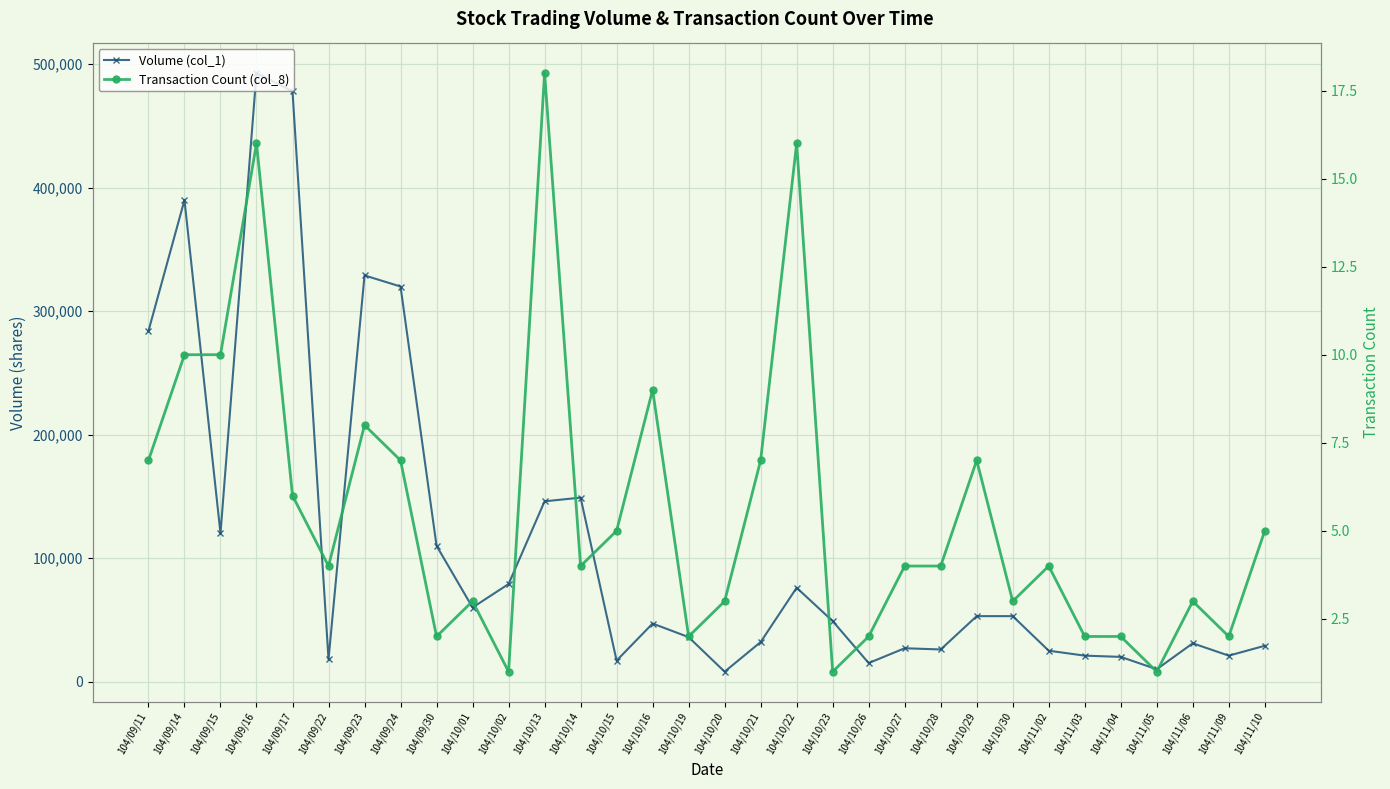

What is the average value of the Transaction Count (col_8) series?

6